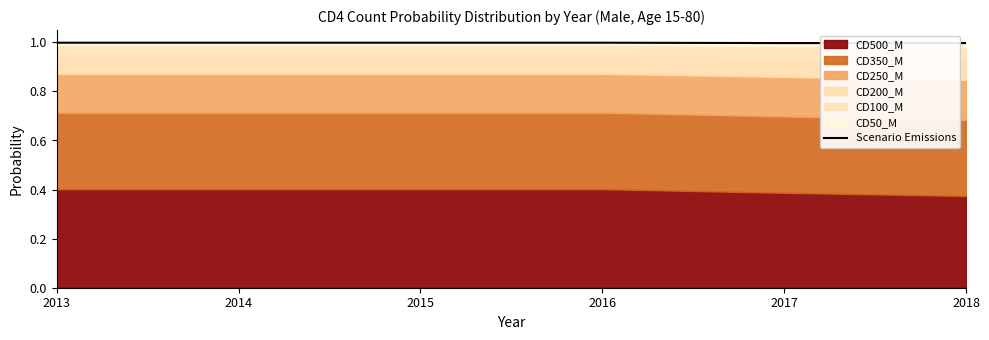

List the labels in order of value, largest first.

2013, 2014, 2015, 2016, 2017, 2018